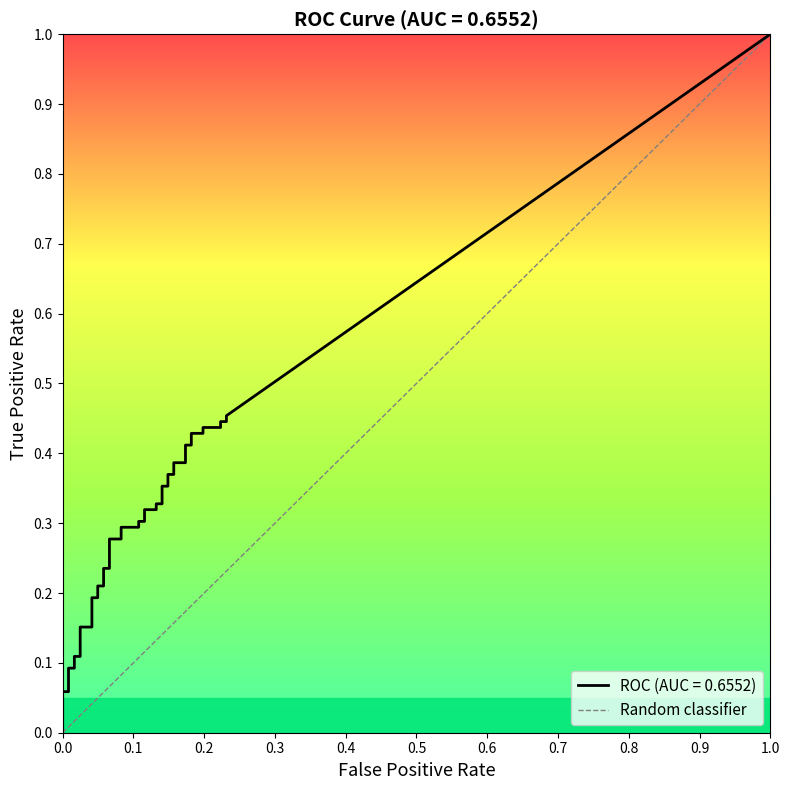

Is this an area chart (filled region under the line)?

No